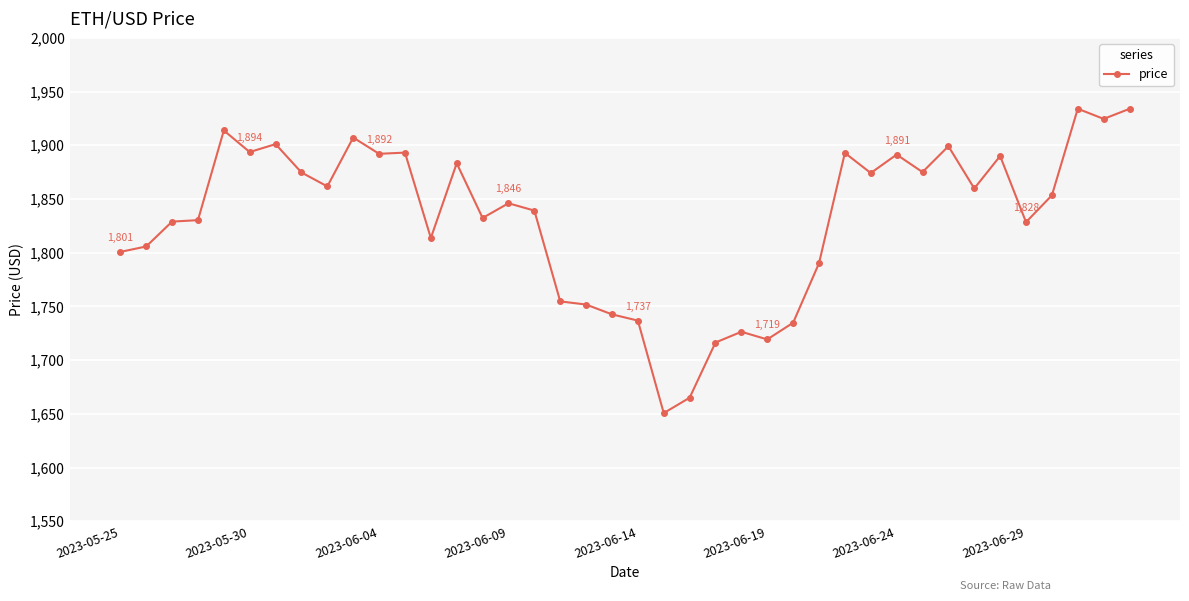

What is the value of the 11th point from the left?

1892.1